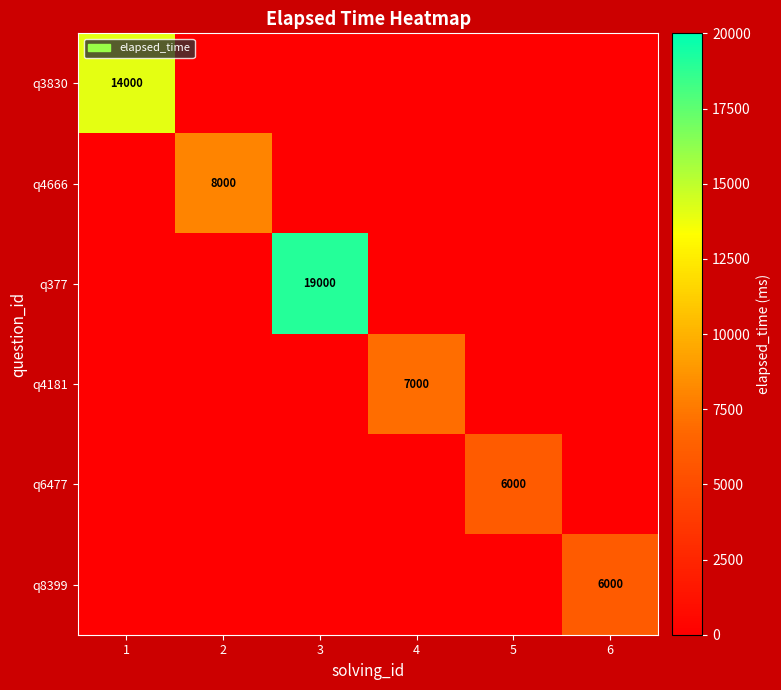

How many series are shown in this chart?

6